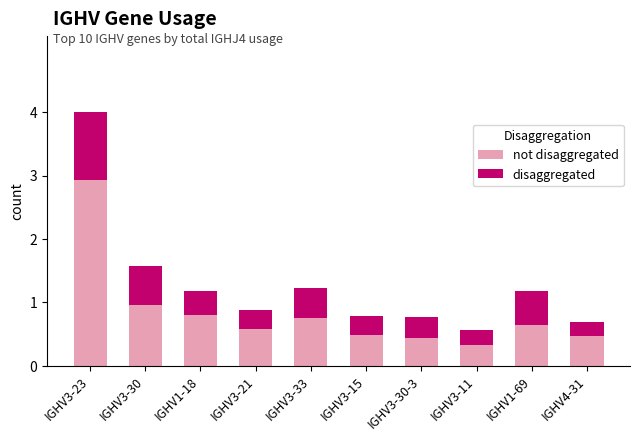

At which category is the sum across all series the highest?

IGHV3-23